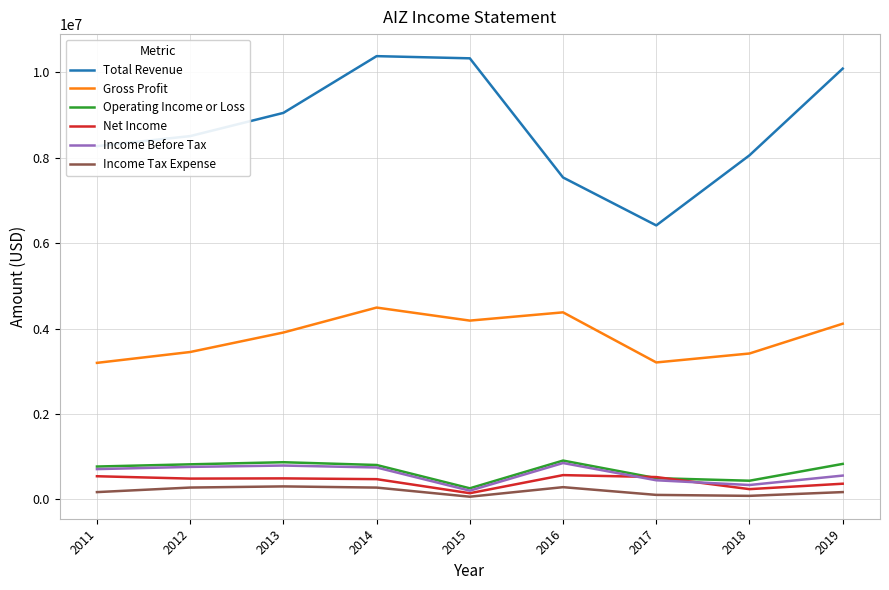

Between 2014 and 2016, which series saw the biggest shift?

Total Revenue